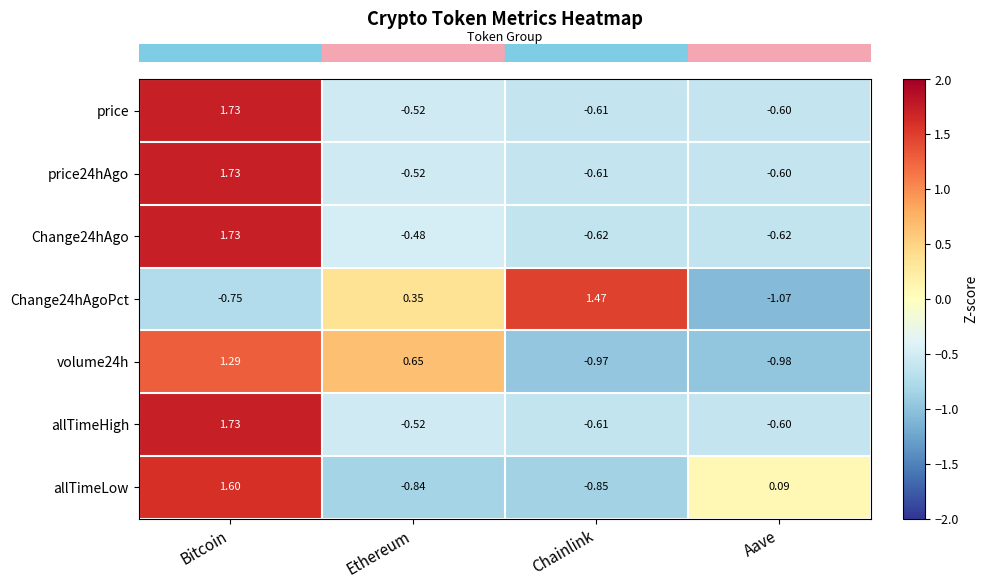

How many values in the price24hAgo series exceed 0?

1